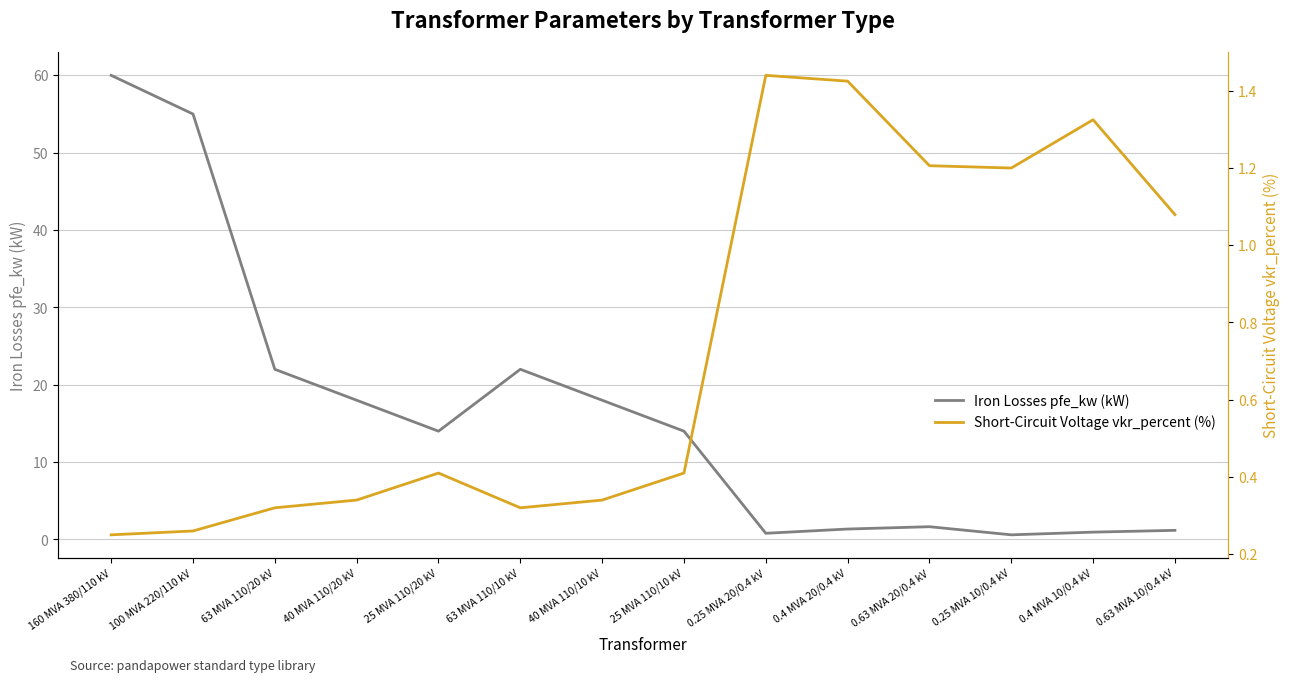

Rank the series by their maximum value, from highest to lowest.

Iron Losses pfe_kw (kW), Short-Circuit Voltage vkr_percent (%)